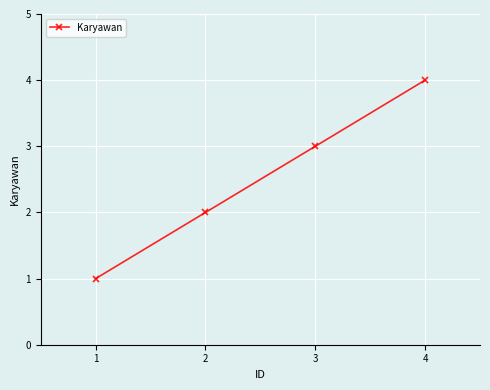

Rank the categories by value from highest to lowest.

4, 3, 2, 1